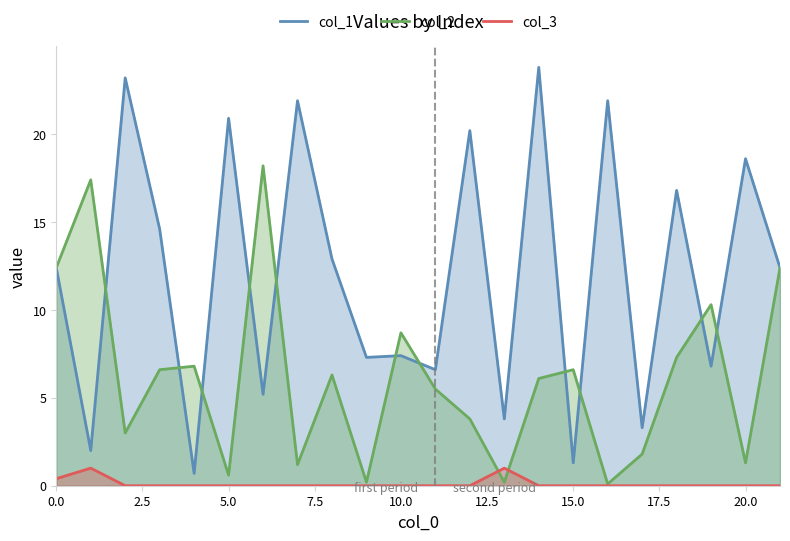

What is the average value of the col_1 series?

12.0